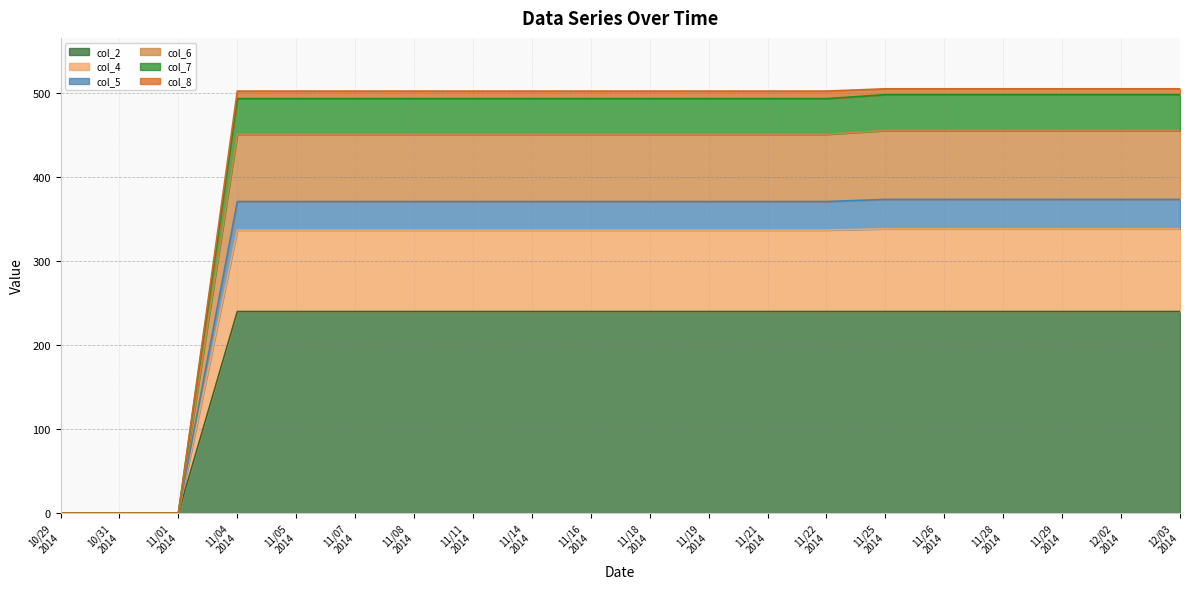

Does the chart have visible grid lines?

Yes